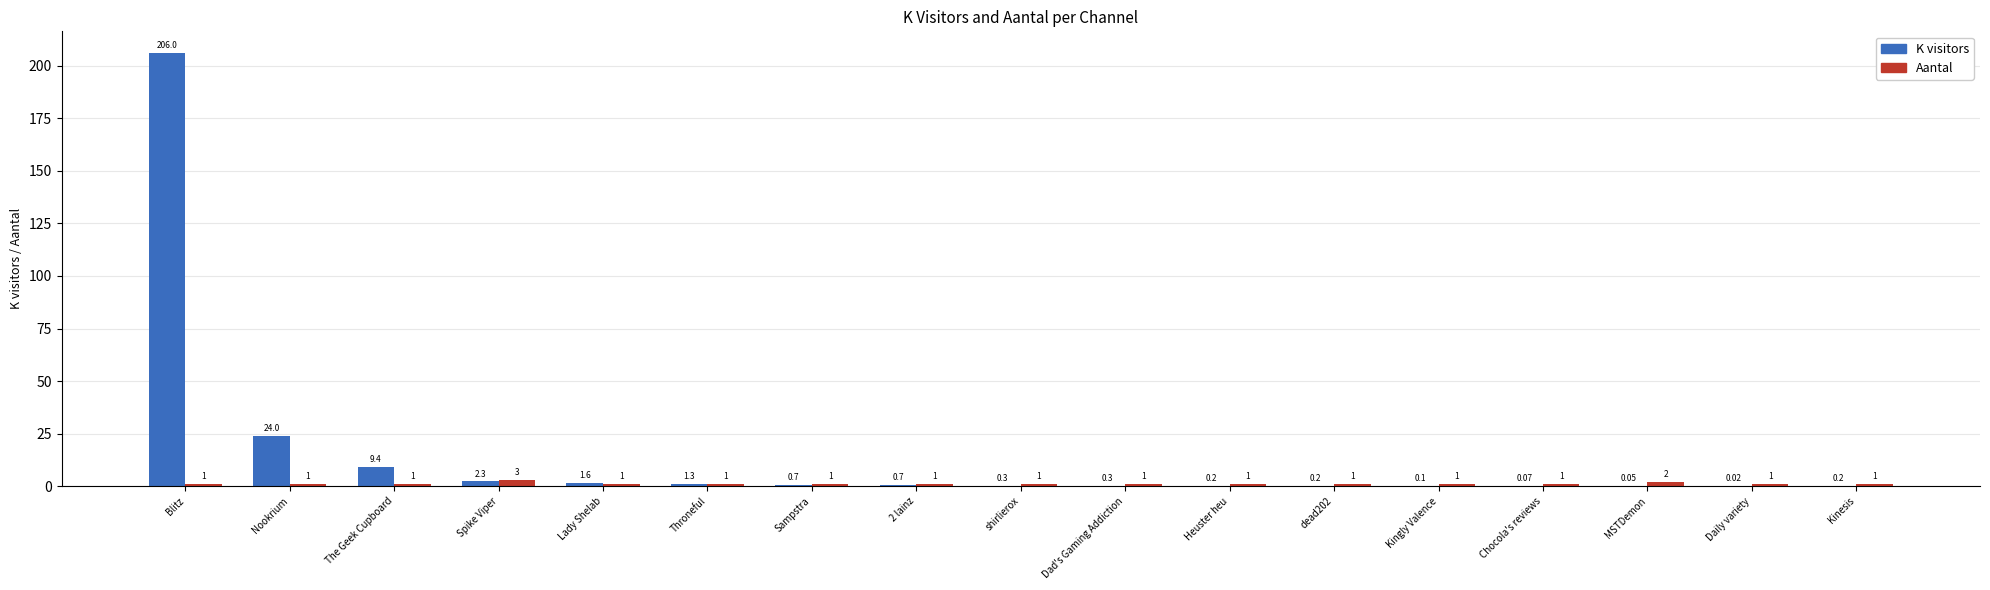

What is the sum of the Aantal values at Heuster heu and Kinesis?

2.0